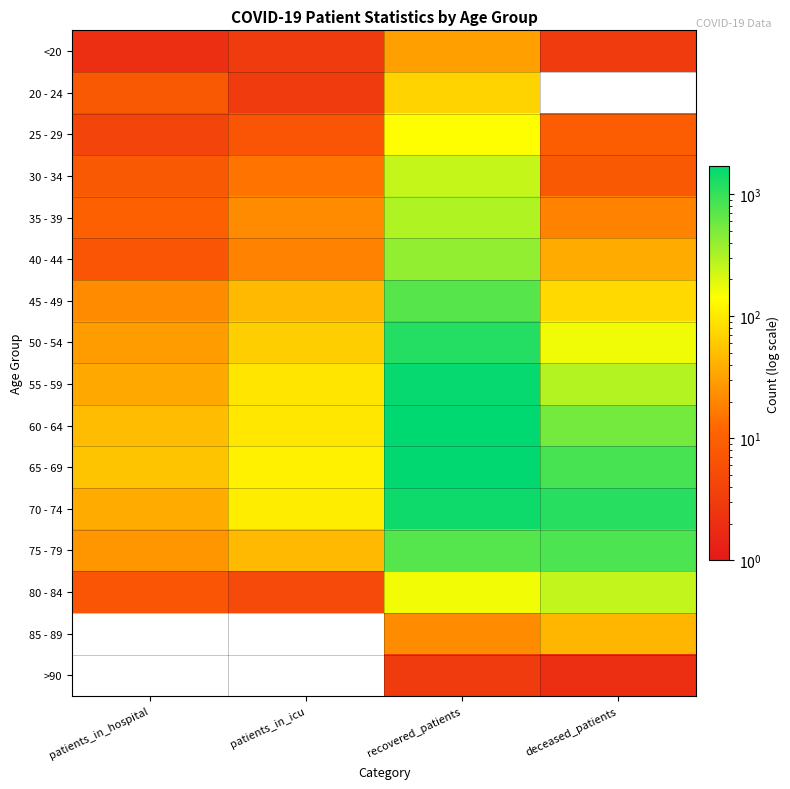

Reading left to right, what are all the values shown in this chart?

<20: patients_in_hospital=2	patients_in_icu=3	recovered_patients=31	deceased_patients=3
20 - 24: patients_in_hospital=8	patients_in_icu=3	recovered_patients=70	deceased_patients=0
25 - 29: patients_in_hospital=4	patients_in_icu=7	recovered_patients=141	deceased_patients=9
30 - 34: patients_in_hospital=8	patients_in_icu=15	recovered_patients=248	deceased_patients=8
35 - 39: patients_in_hospital=10	patients_in_icu=22	recovered_patients=306	deceased_patients=19
40 - 44: patients_in_hospital=7	patients_in_icu=19	recovered_patients=406	deceased_patients=37
45 - 49: patients_in_hospital=22	patients_in_icu=46	recovered_patients=721	deceased_patients=78
50 - 54: patients_in_hospital=29	patients_in_icu=65	recovered_patients=1184	deceased_patients=166
55 - 59: patients_in_hospital=36	patients_in_icu=94	recovered_patients=1587	deceased_patients=293
60 - 64: patients_in_hospital=49	patients_in_icu=98	recovered_patients=1696	deceased_patients=545
65 - 69: patients_in_hospital=55	patients_in_icu=115	recovered_patients=1648	deceased_patients=839
70 - 74: patients_in_hospital=37	patients_in_icu=107	recovered_patients=1452	deceased_patients=1144
75 - 79: patients_in_hospital=26	patients_in_icu=46	recovered_patients=737	deceased_patients=806
80 - 84: patients_in_hospital=7	patients_in_icu=5	recovered_patients=159	deceased_patients=259
85 - 89: patients_in_hospital=0	patients_in_icu=0	recovered_patients=22	deceased_patients=44
>90: patients_in_hospital=0	patients_in_icu=0	recovered_patients=3	deceased_patients=2